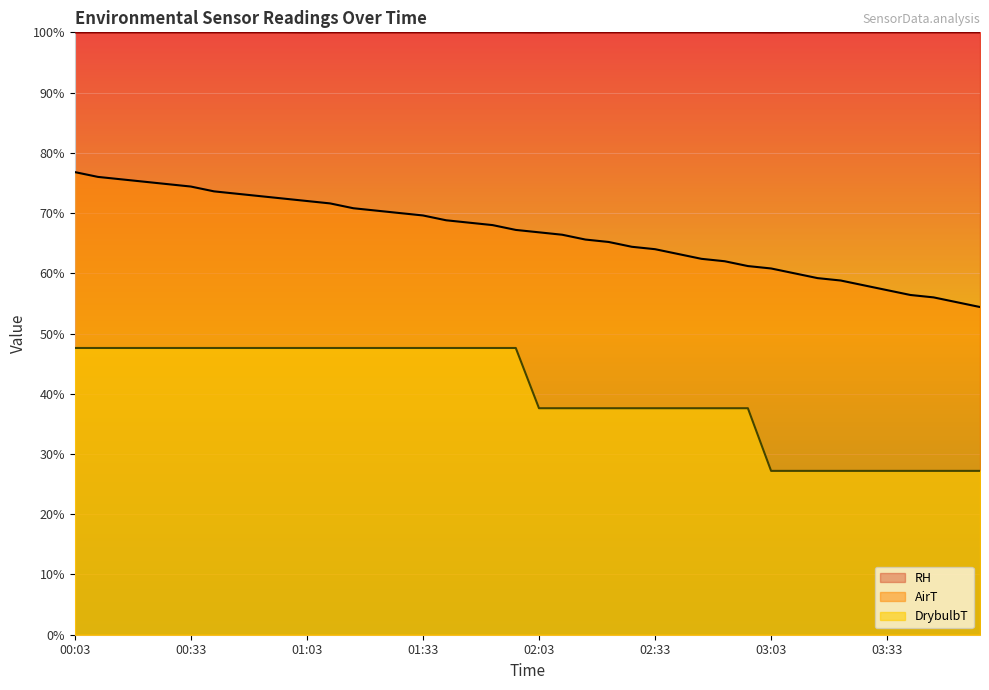

True or false: DrybulbT and AirT intersect in this chart.

False